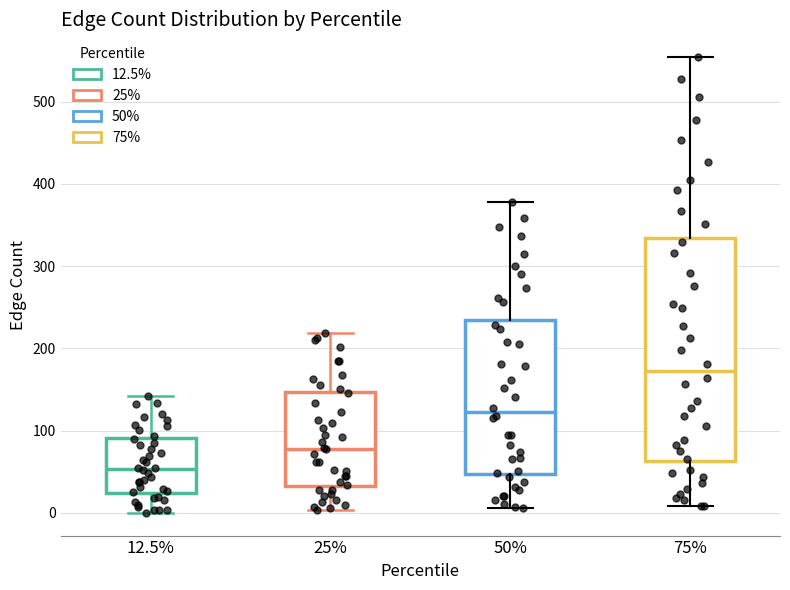

Where does the upper whisker of the box at x = 75% end on the y-axis? The values are not printed on the chart, so give them approximately, as read against the axis.

550